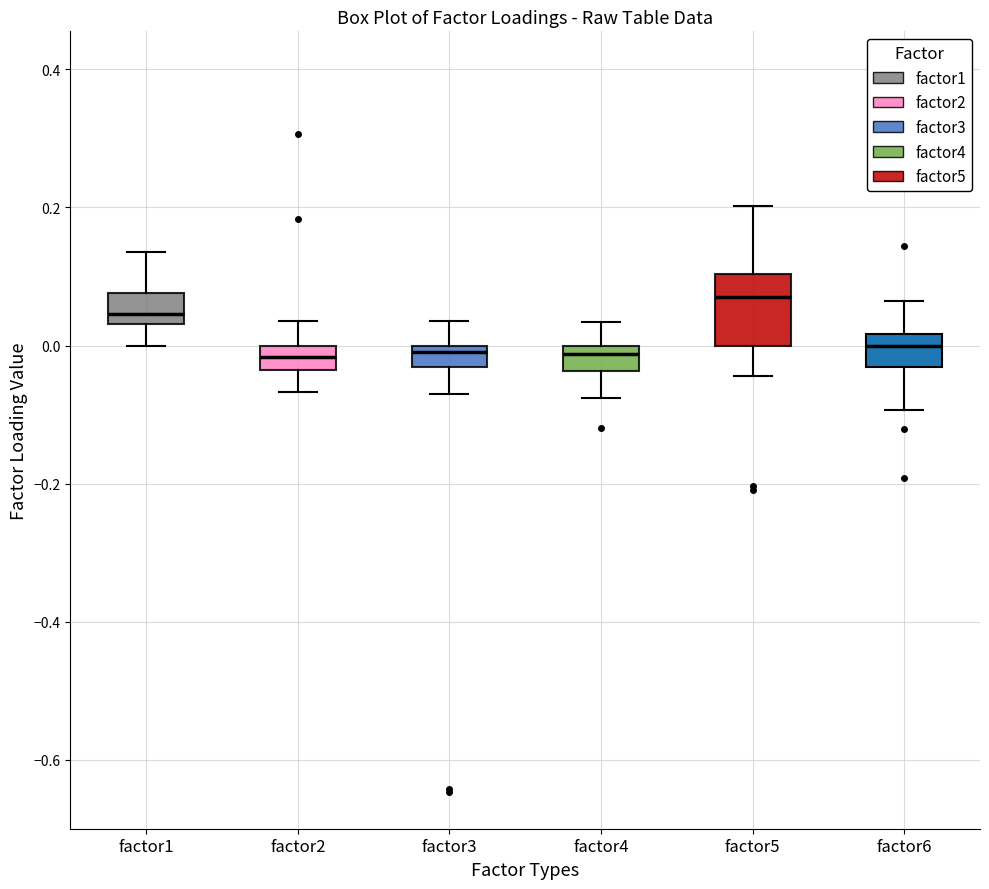

Which box is the tallest, from its lower edge to its upper edge?

factor5